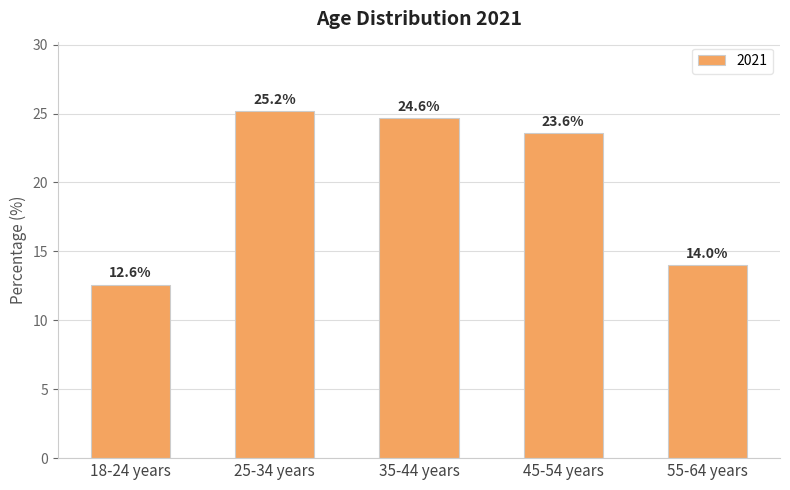

Are the bars horizontal?

No